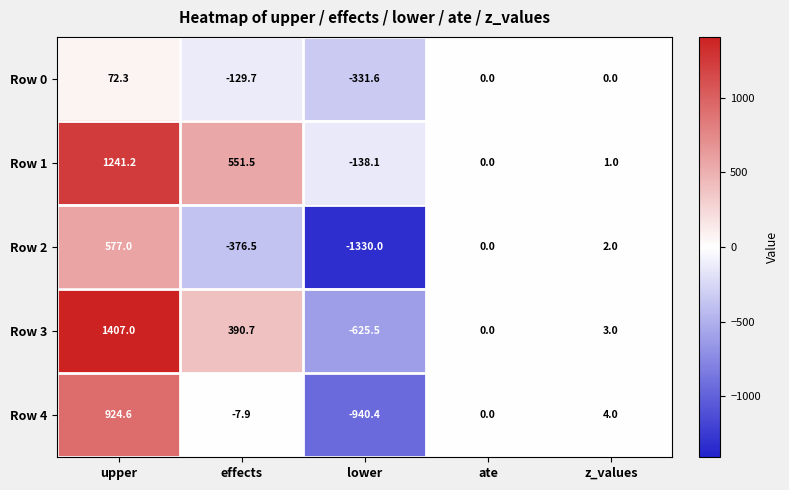

What is the difference between the Row 0 values at upper and lower?

403.9